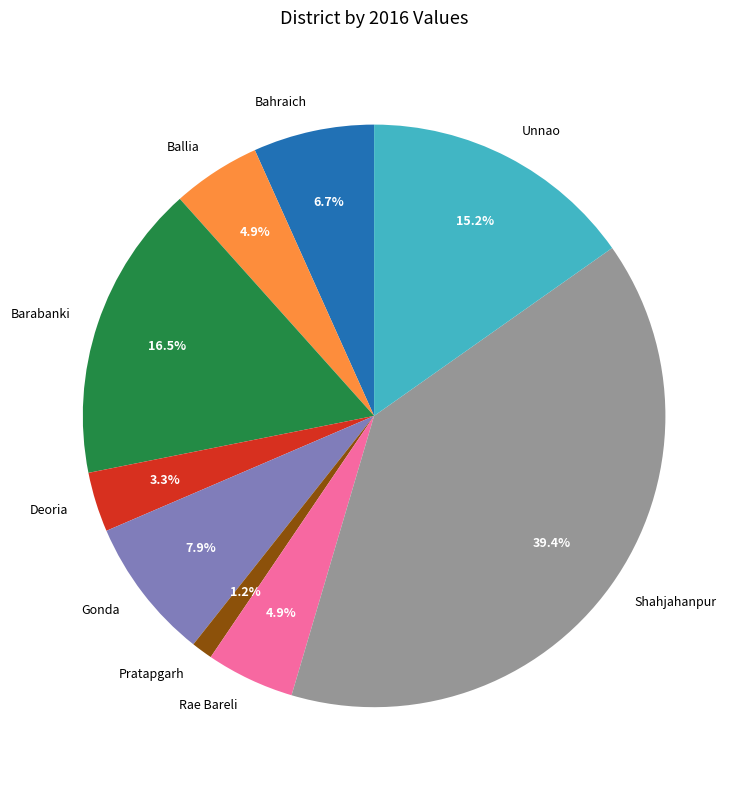

How many segments does this pie chart have?

9